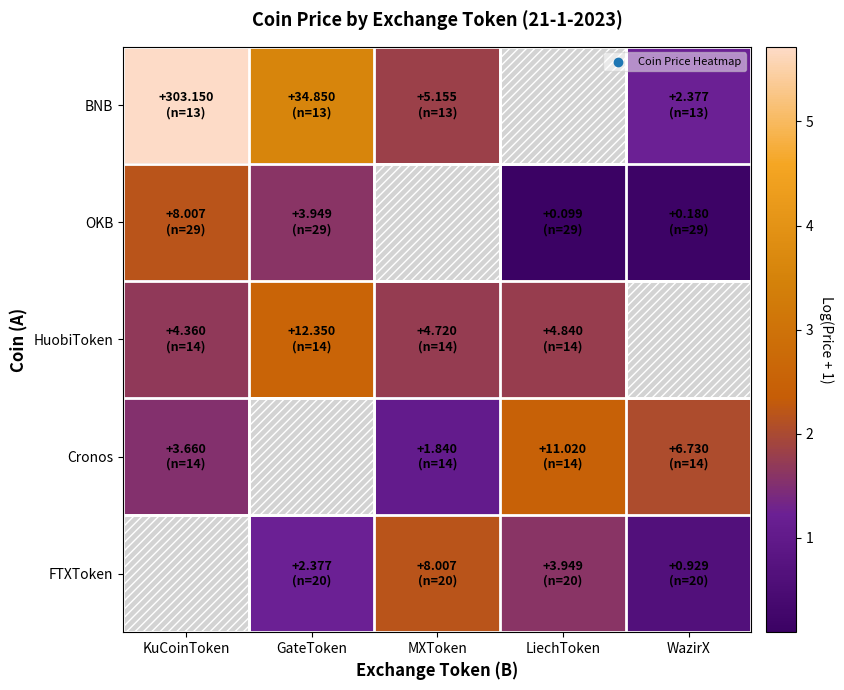

What is the difference between the highest and lowest values at KuCoinToken?

4.2